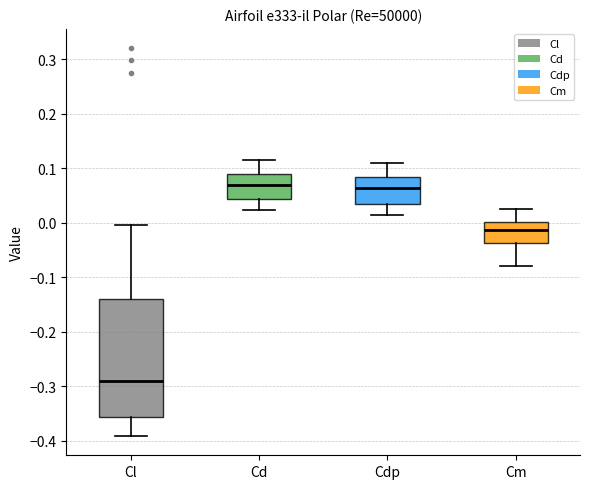

Comparing the boxes themselves (not the whiskers), which one is the tallest?

Cl